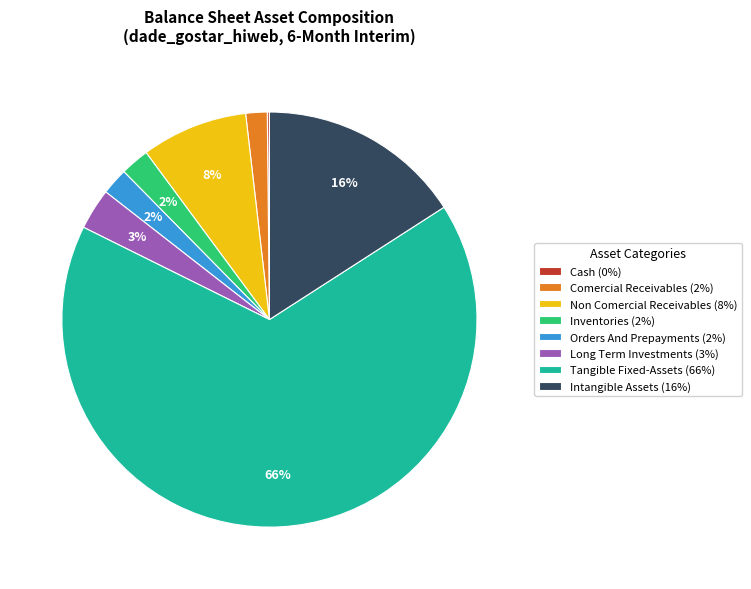

What is the largest slice in the pie chart?

Tangible Fixed-Assets (66%)